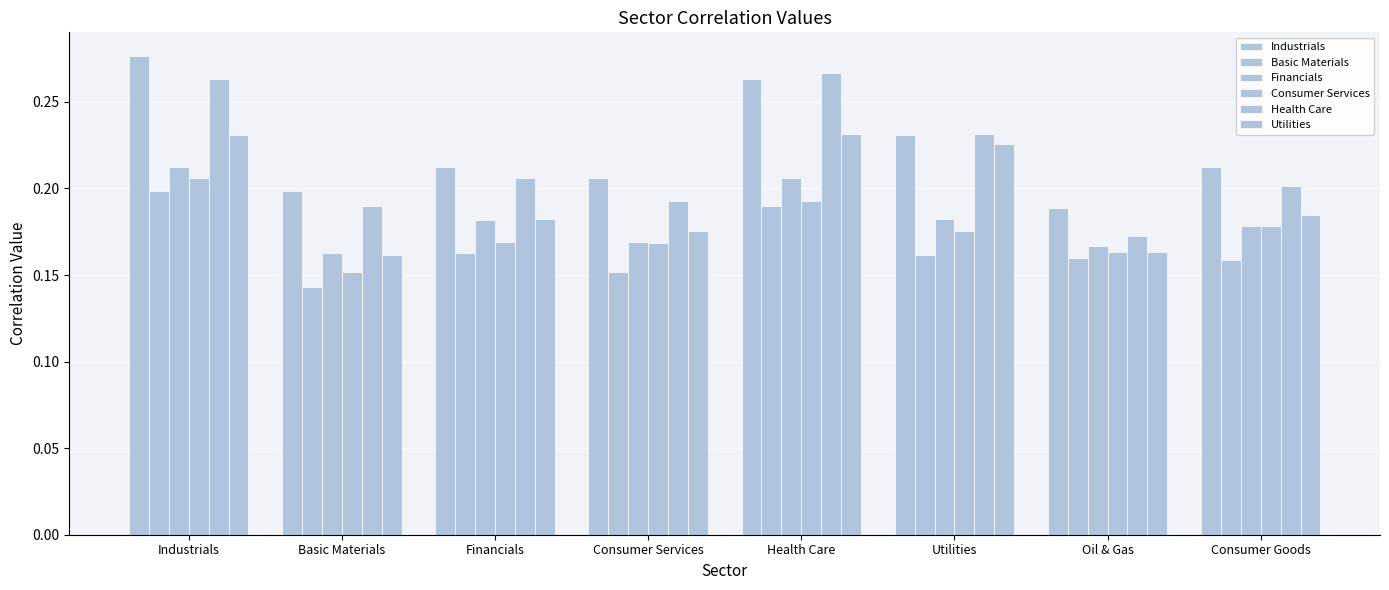

Which has a higher value, Consumer Goods or Consumer Services?

Consumer Goods